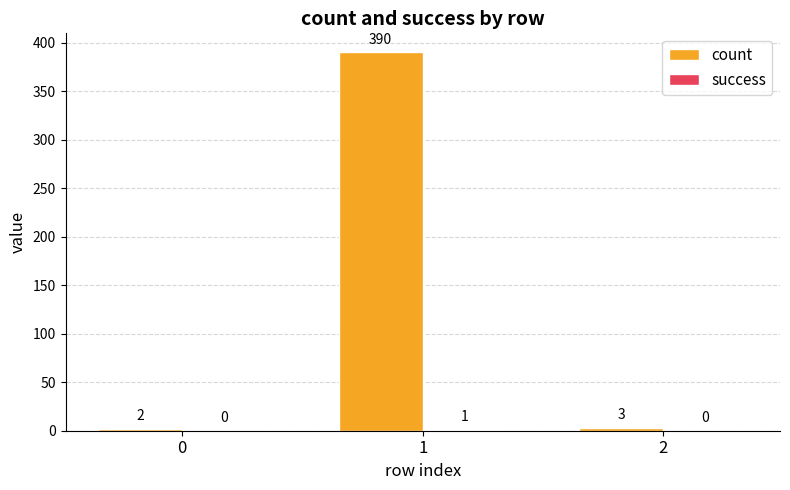

Which series has the widest spread of values?

count